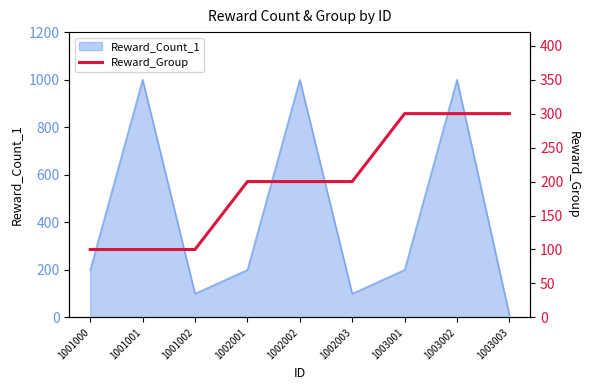

Count the values in the range 100 to 300.

9